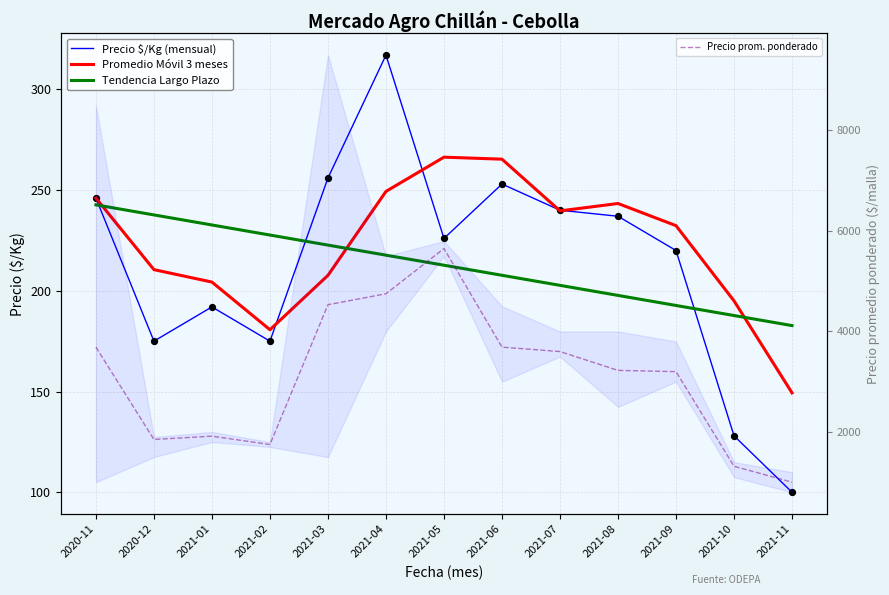

At which category is the sum across all series the highest?

2021-05